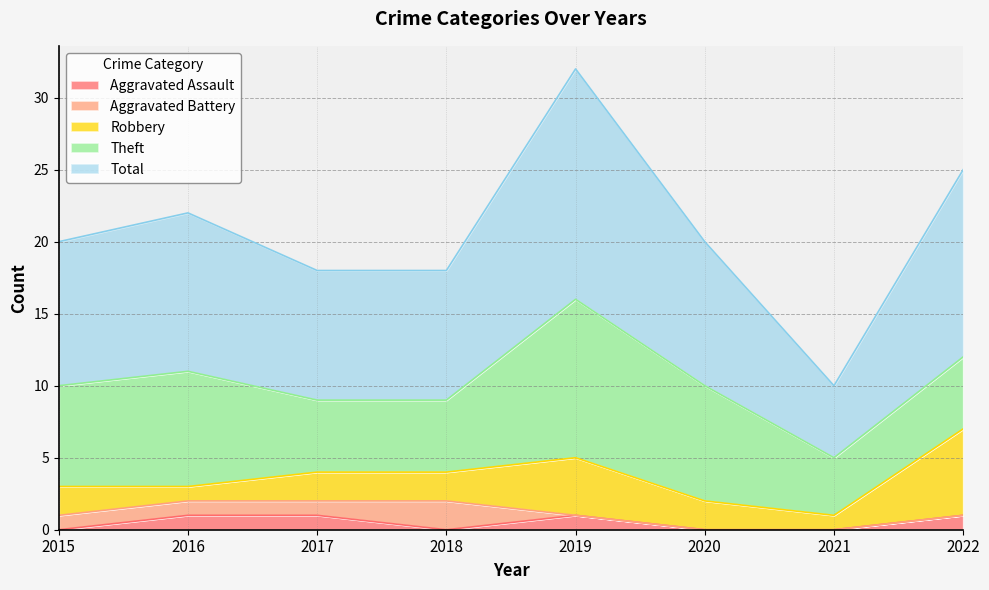

What is the difference between the highest and lowest values at 2022?

13